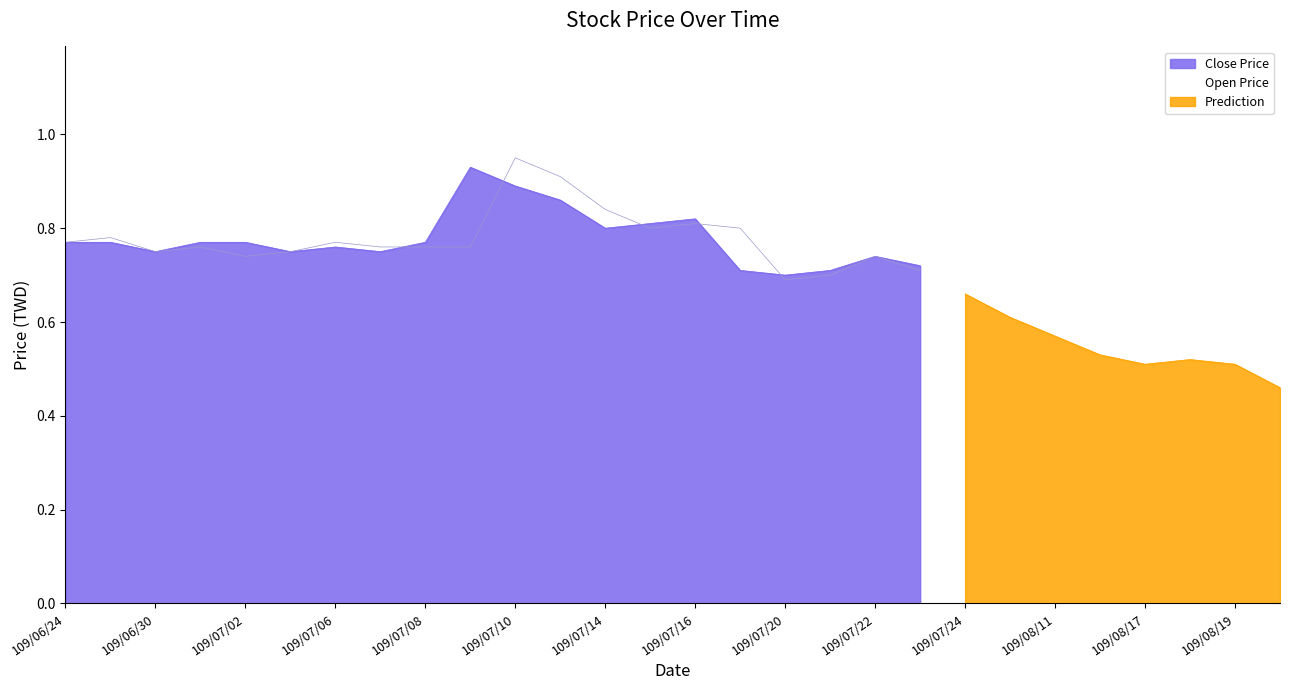

True or false: Close Price has a value of 1.1 at 109/07/22.

False